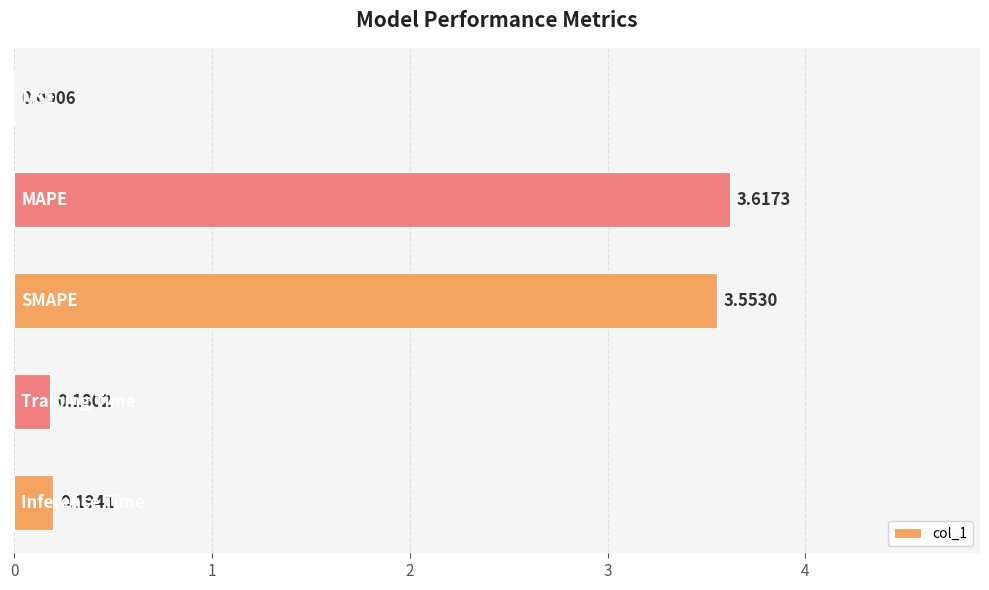

Are the bars horizontal?

Yes